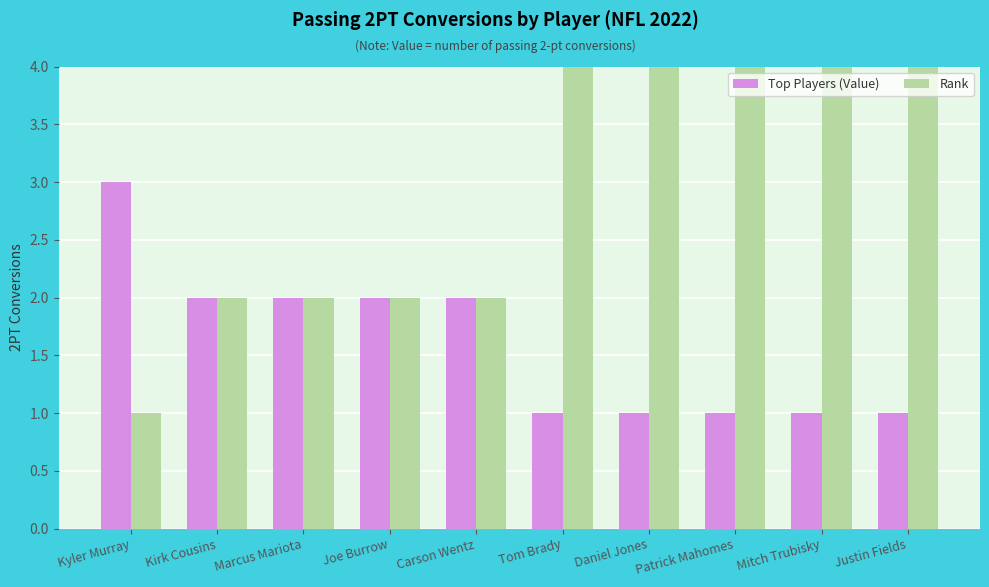

What is the sum of the Rank values at Kirk Cousins and Patrick Mahomes?

8